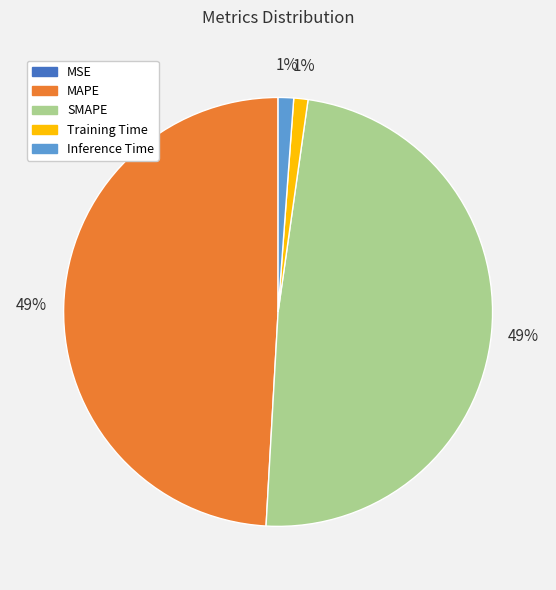

Does SMAPE represent more than half of the total?

No